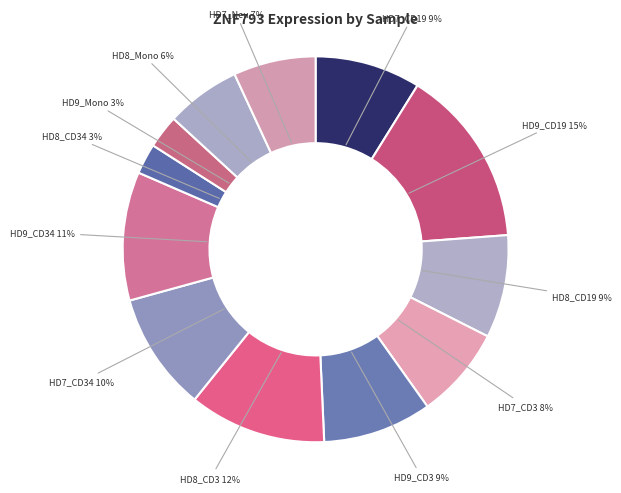

Approximately how many times larger is the value at HD9_Mono compared to HD7_CD34?

0.3